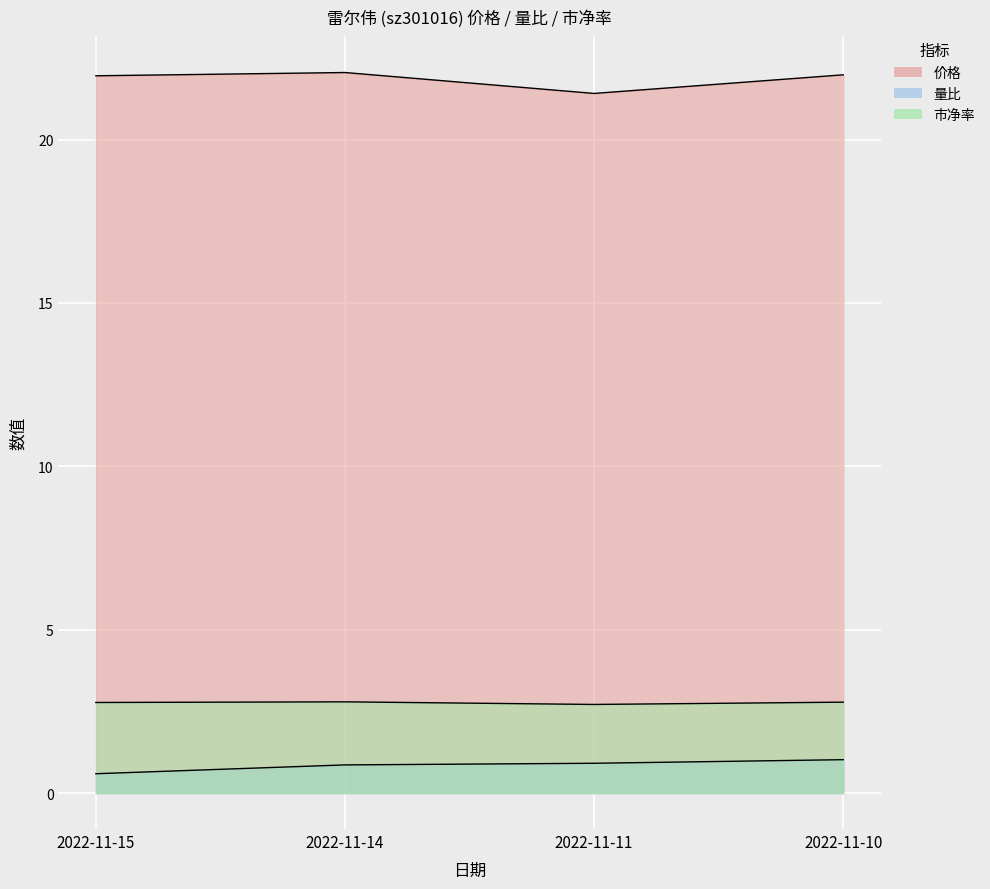

What is the greatest value displayed?

22.1